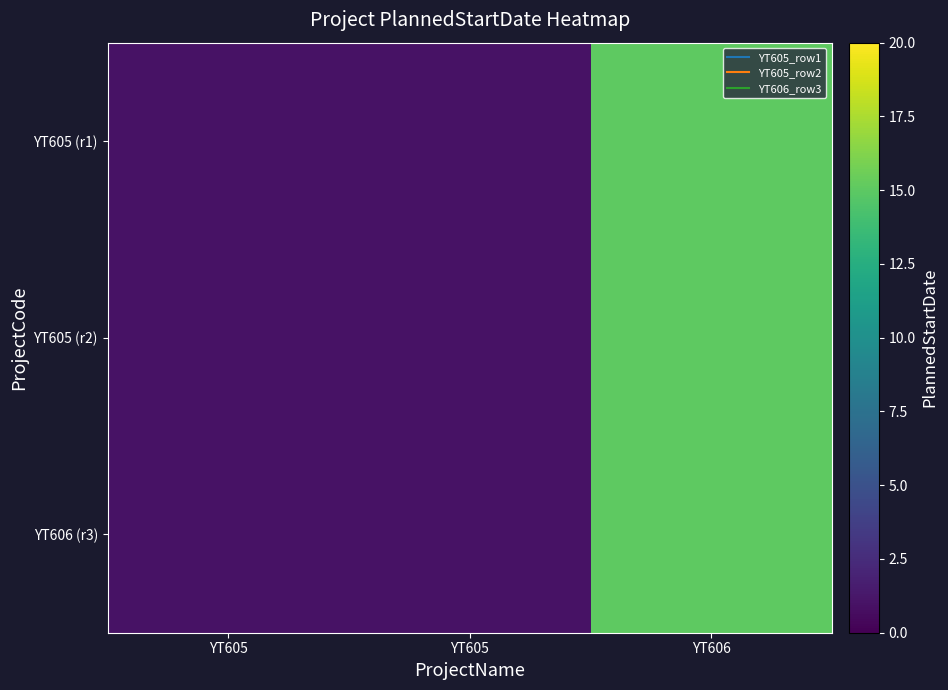

Which series has the largest range (max minus min)?

YT605 (r1)